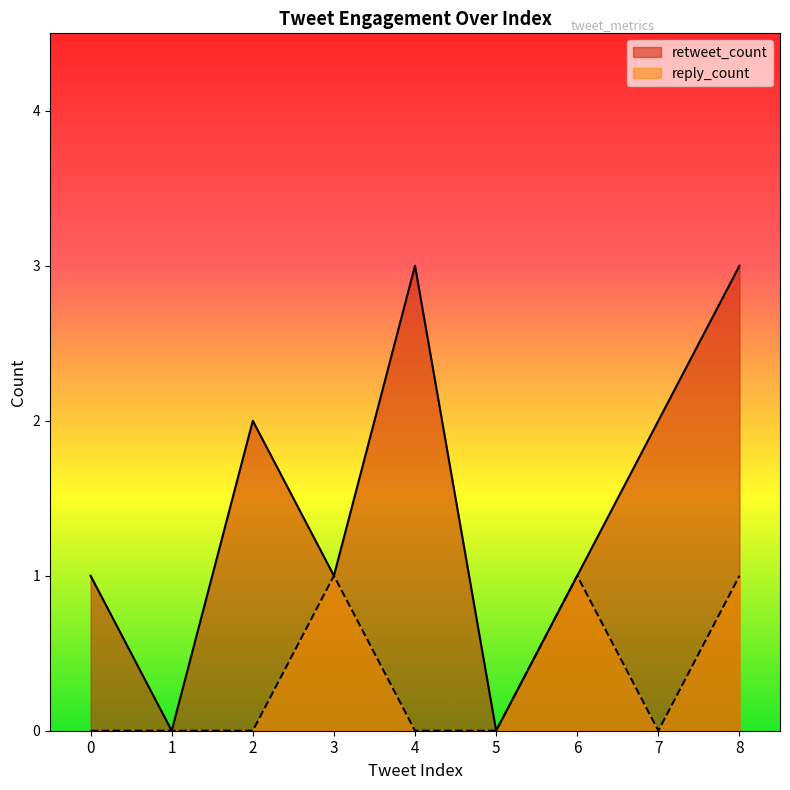

At which category is the sum across all series the highest?

8